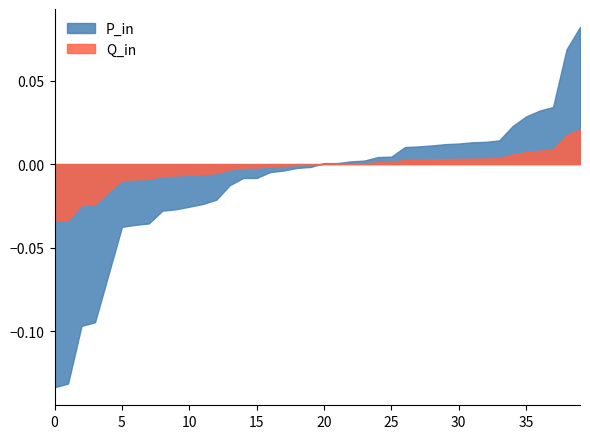

Which series has the largest range (max minus min)?

P_in